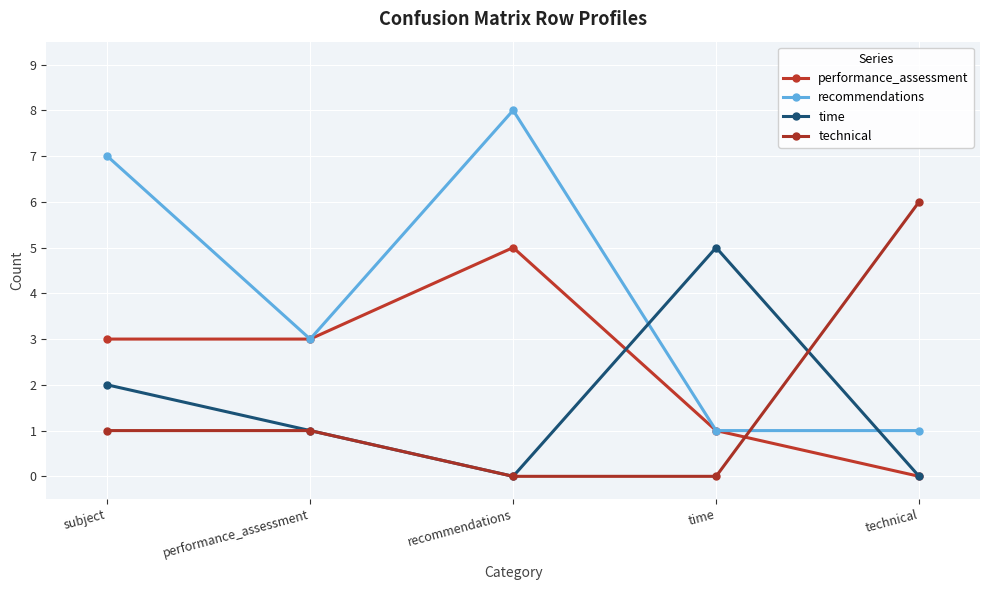

In time, how many points are higher than both neighbors (excluding endpoints)?

1